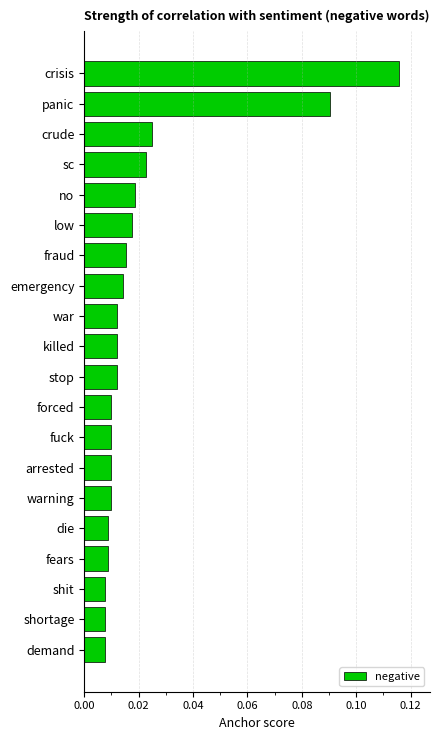

What is the label of the 12th bar from the bottom?

war